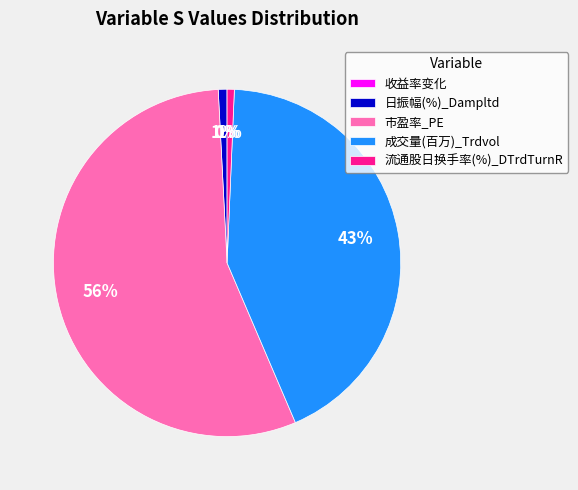

Which has a higher value, 流通股日换手率(%)_DTrdTurnR or 成交量(百万)_Trdvol?

成交量(百万)_Trdvol